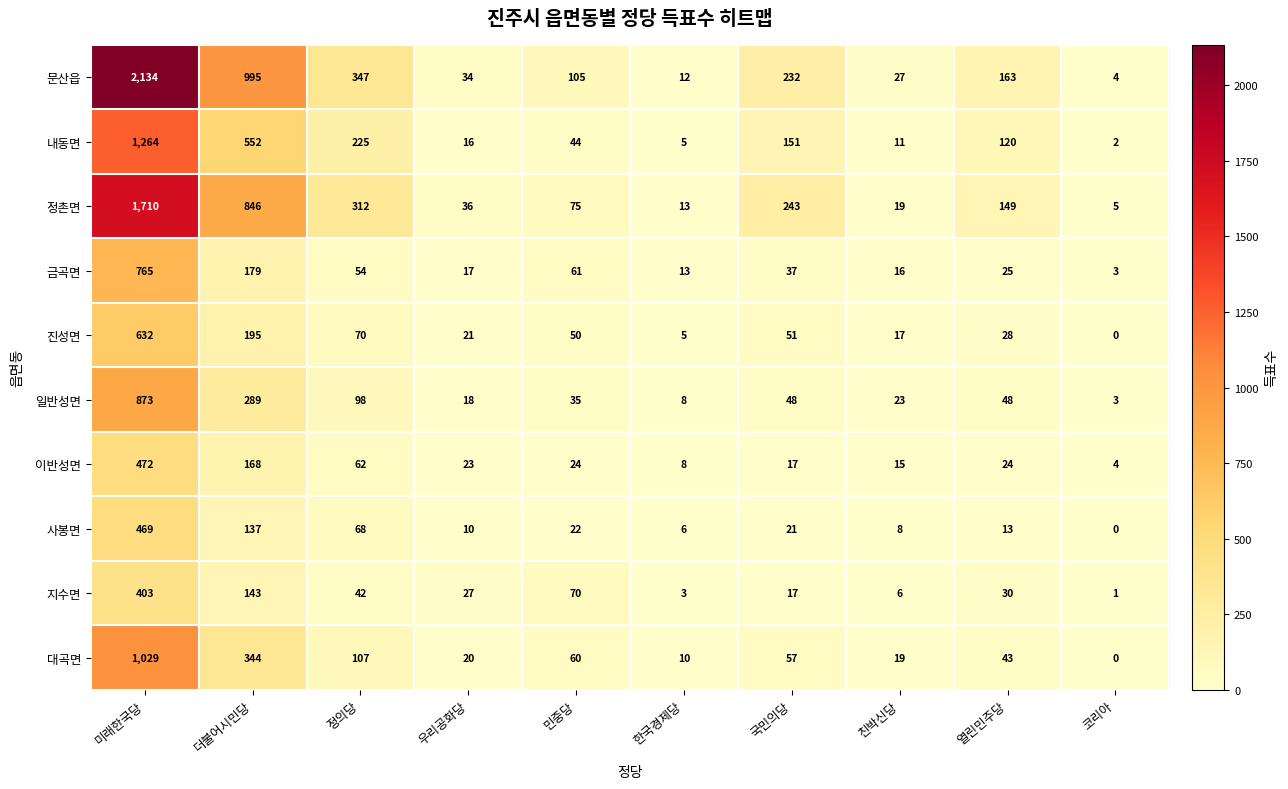

Which label corresponds to the smallest value in the chart?

코리아